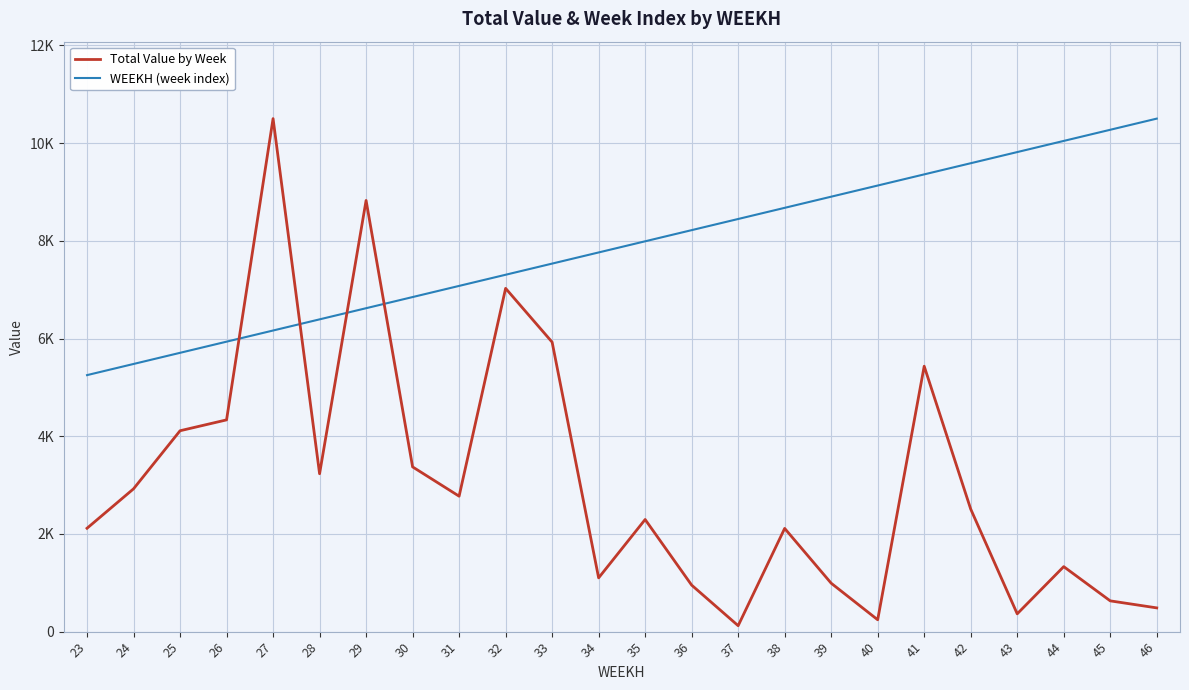

How many intersections are there between WEEKH (week index) and Total Value by Week?

4